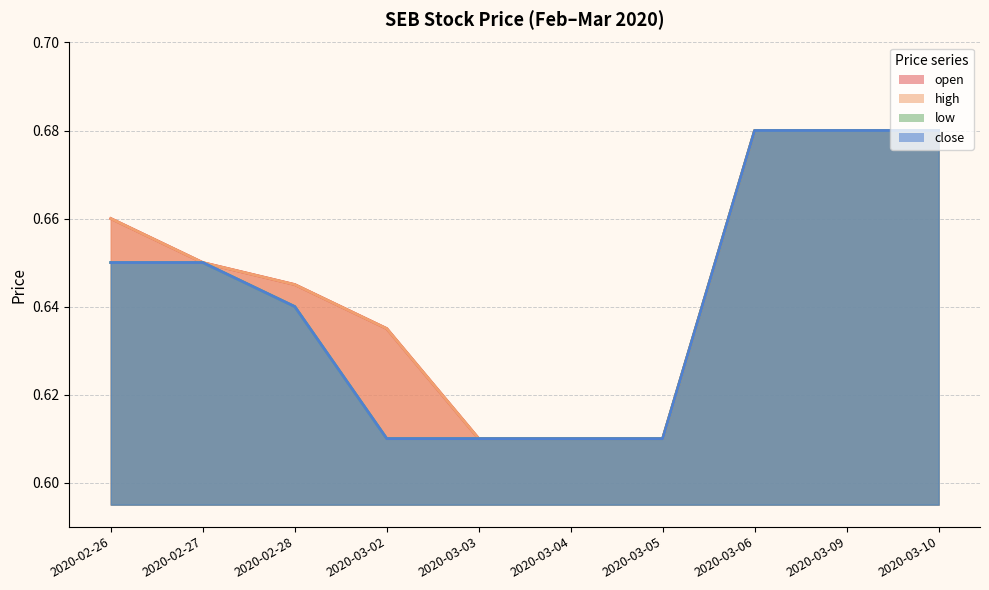

True or false: high line and close line intersect in this chart.

False